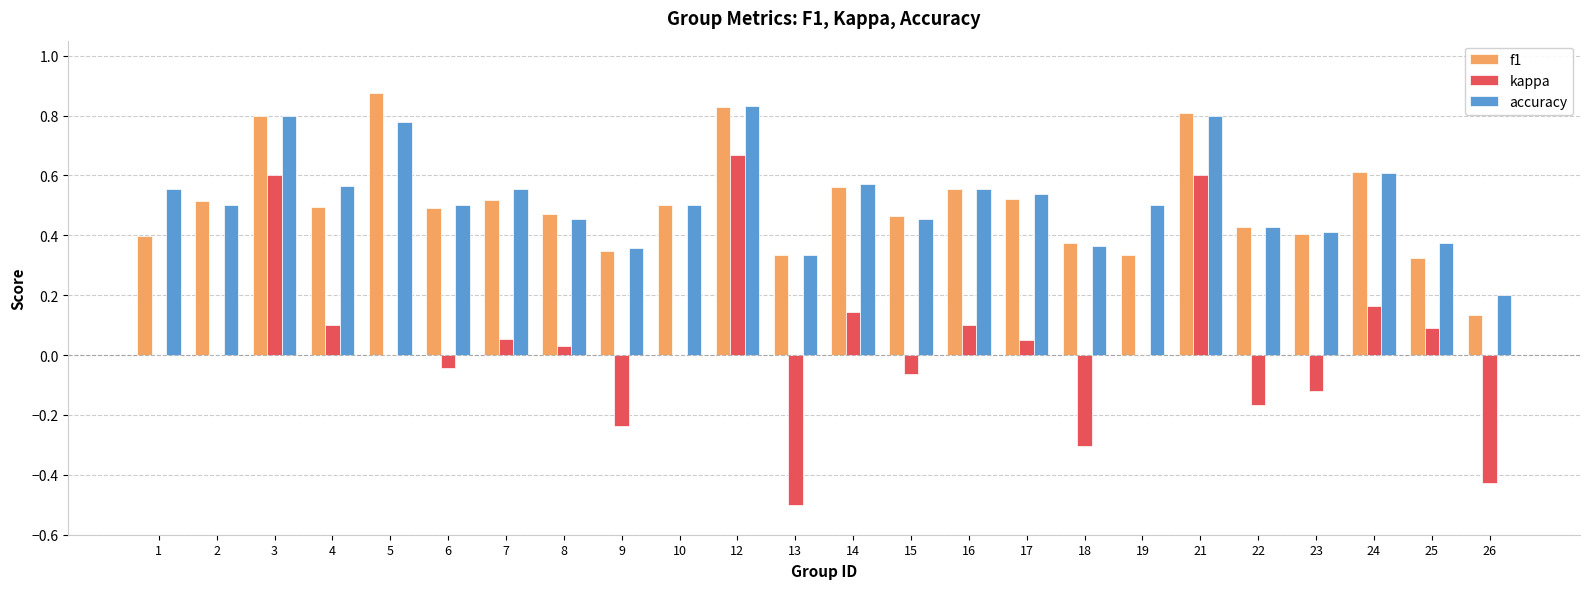

Which series has the largest total across all categories?

accuracy